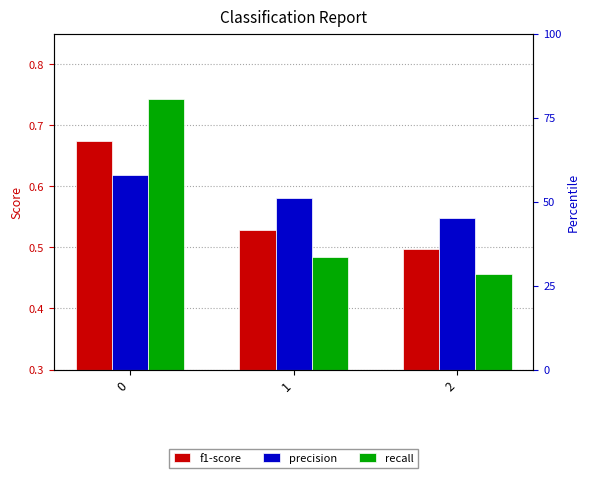

What is the minimum value for f1-score?

0.5